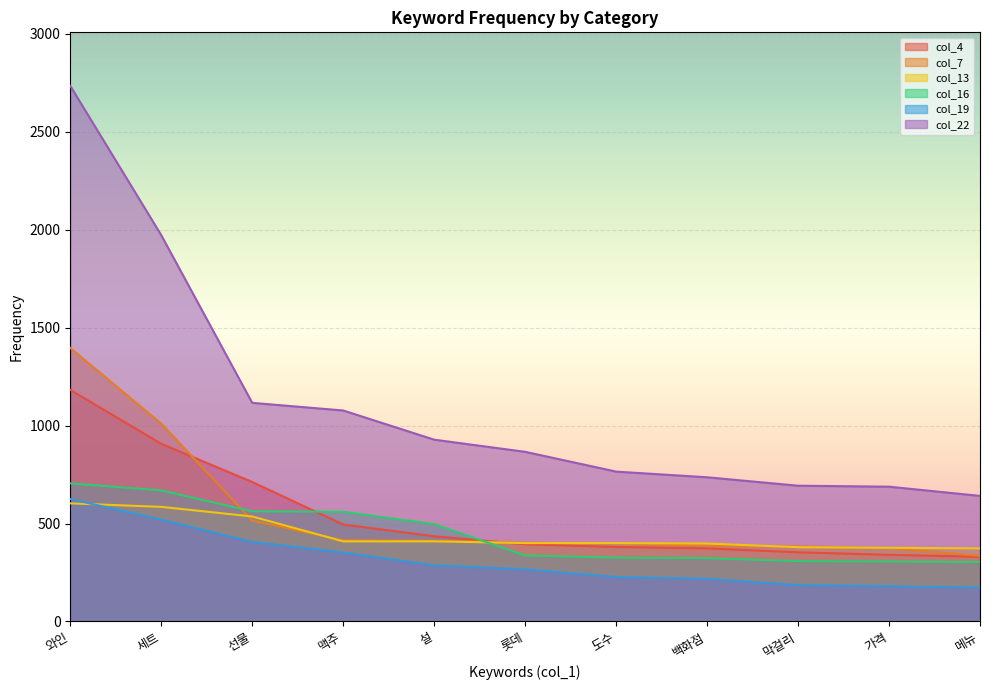

At which label is col_19 closest to 399?

선물